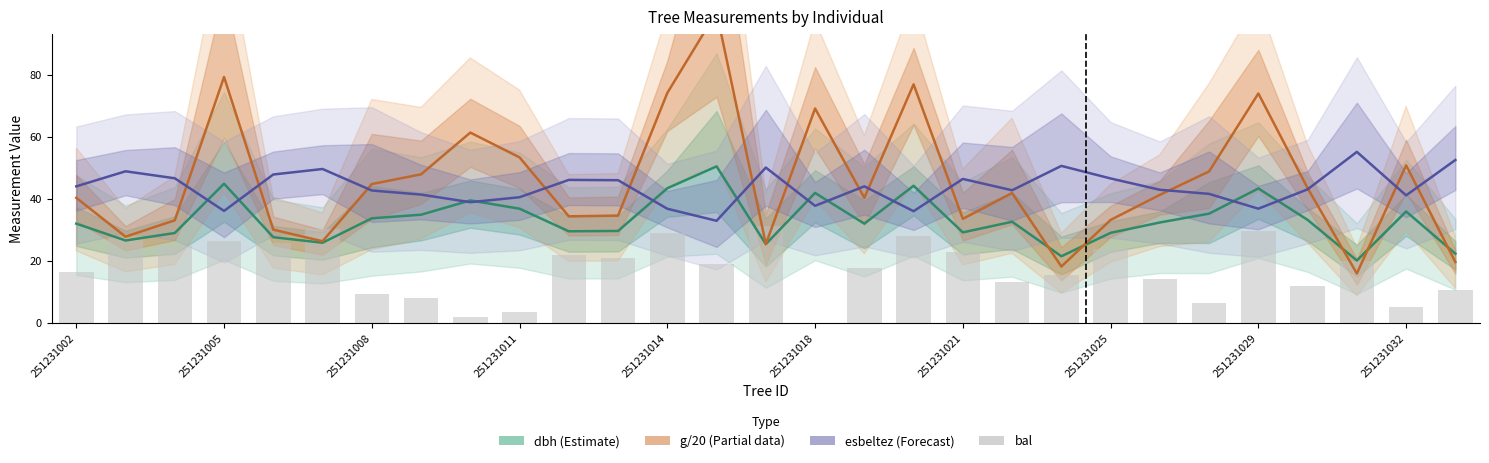

Is the value of bal at 22 greater than the value of dbh (Estimate) at 28?

No